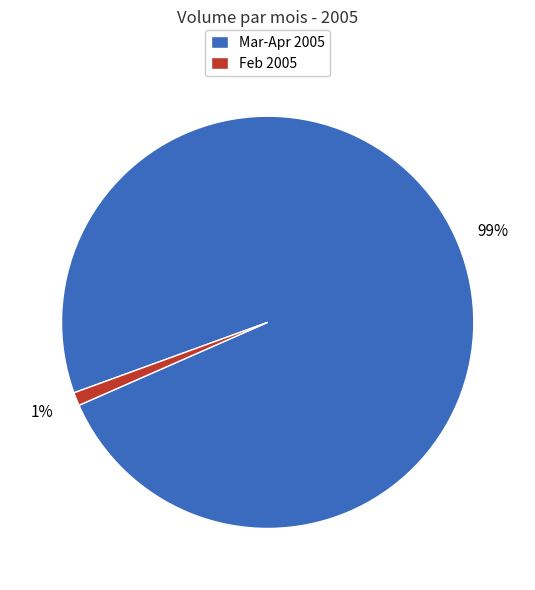

Rank the categories by value from lowest to highest.

Feb 2005, Mar-Apr 2005